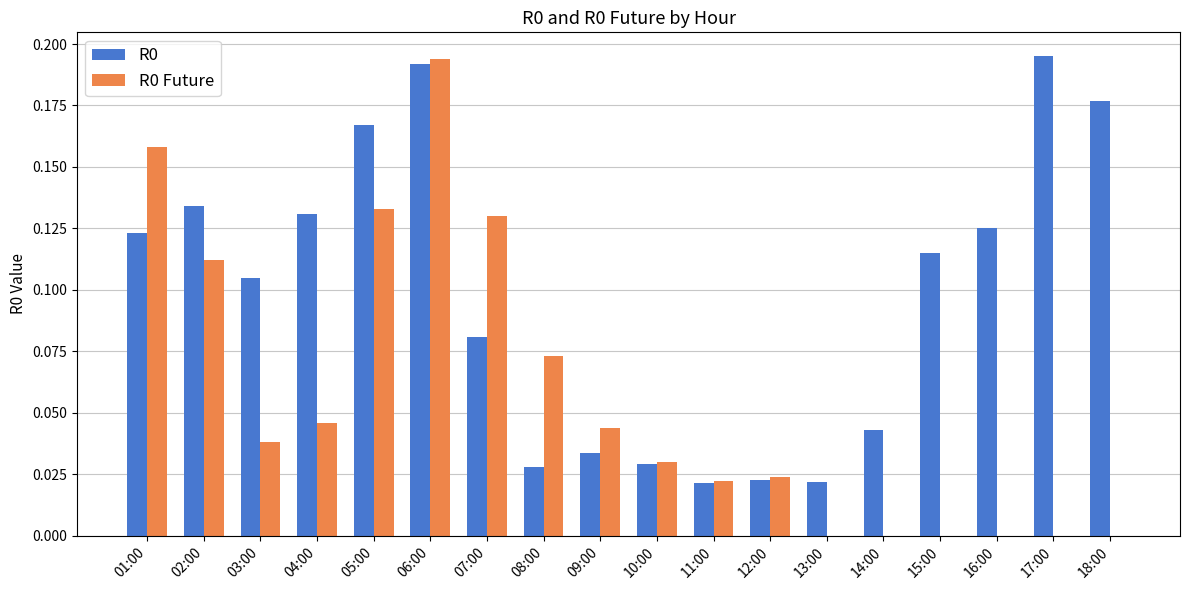

Is the value of R0 at 17:00 greater than the value of R0 Future at 09:00?

Yes